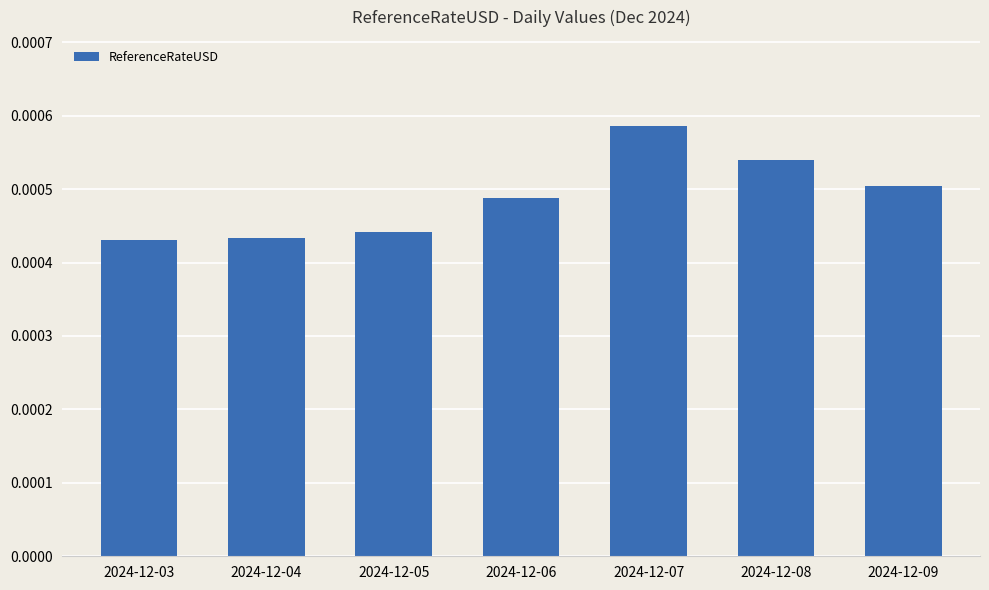

Between 2024-12-04 and 2024-12-06, which is larger?

2024-12-06